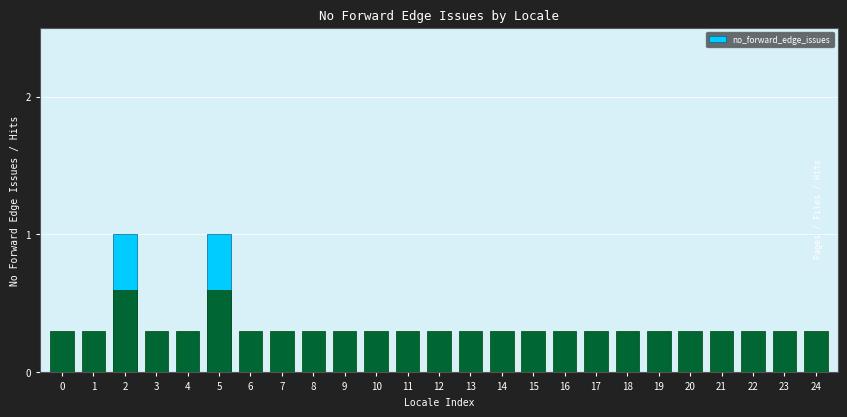

Reading left to right, list all the values displayed in this chart.

0=0	1=0	2=1	3=0	4=0	5=1	6=0	7=0	8=0	9=0	10=0	11=0	12=0	13=0	14=0	15=0	16=0	17=0	18=0	19=0	20=0	21=0	22=0	23=0	24=0